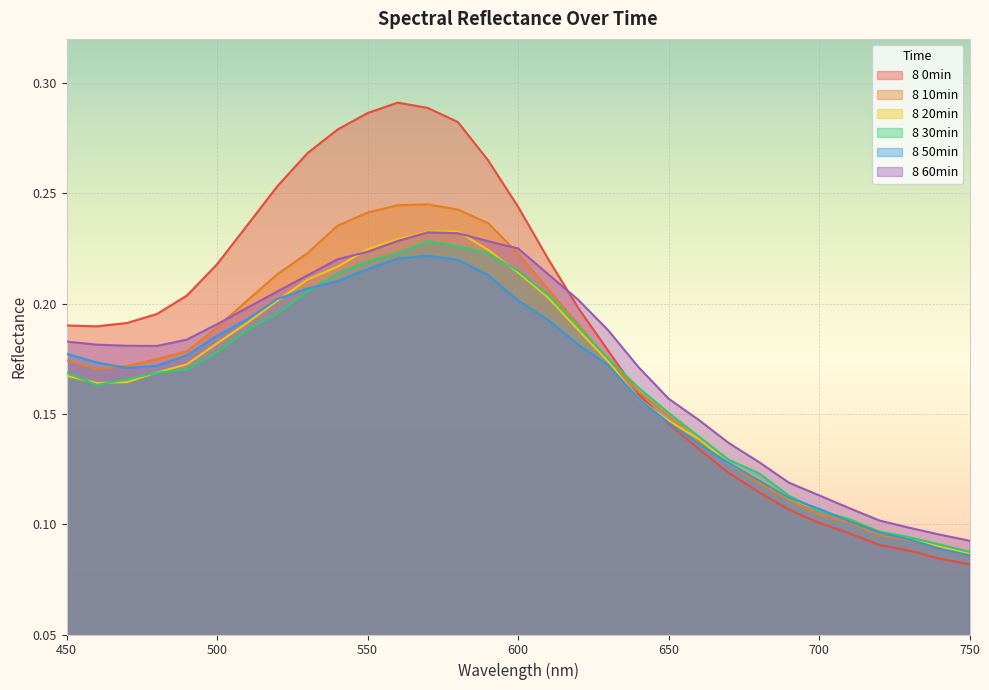

What is the value of the 8 20min point at the 12th from the left?

0.2